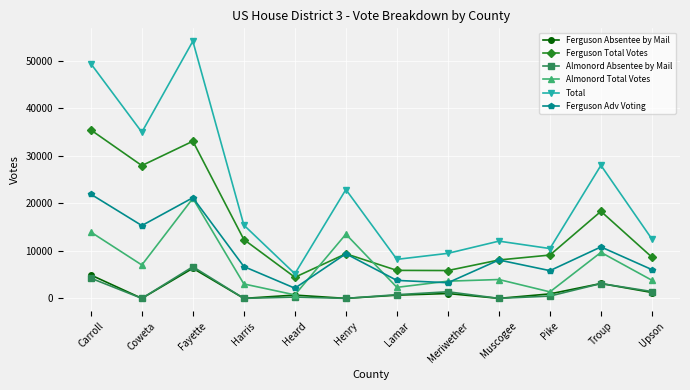

Where is the first local maximum for Ferguson Absentee by Mail?

Fayette